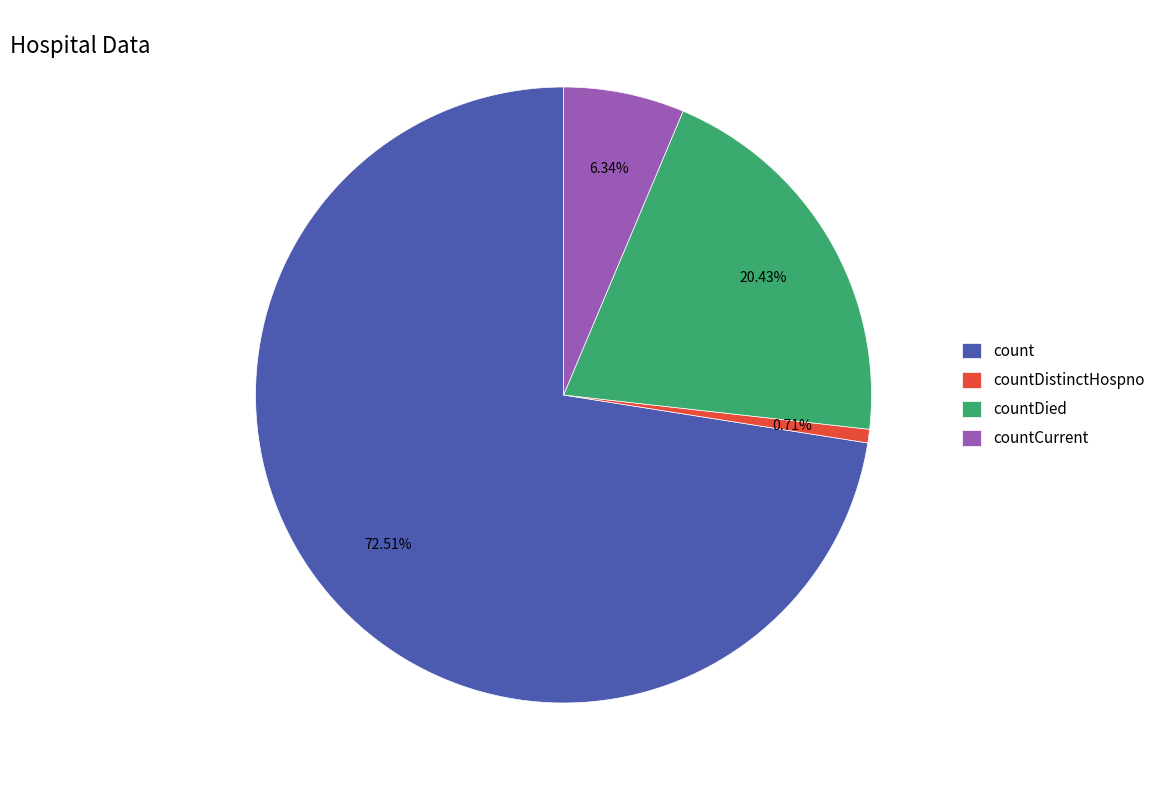

How much of the chart is everything except countCurrent?

93.7%